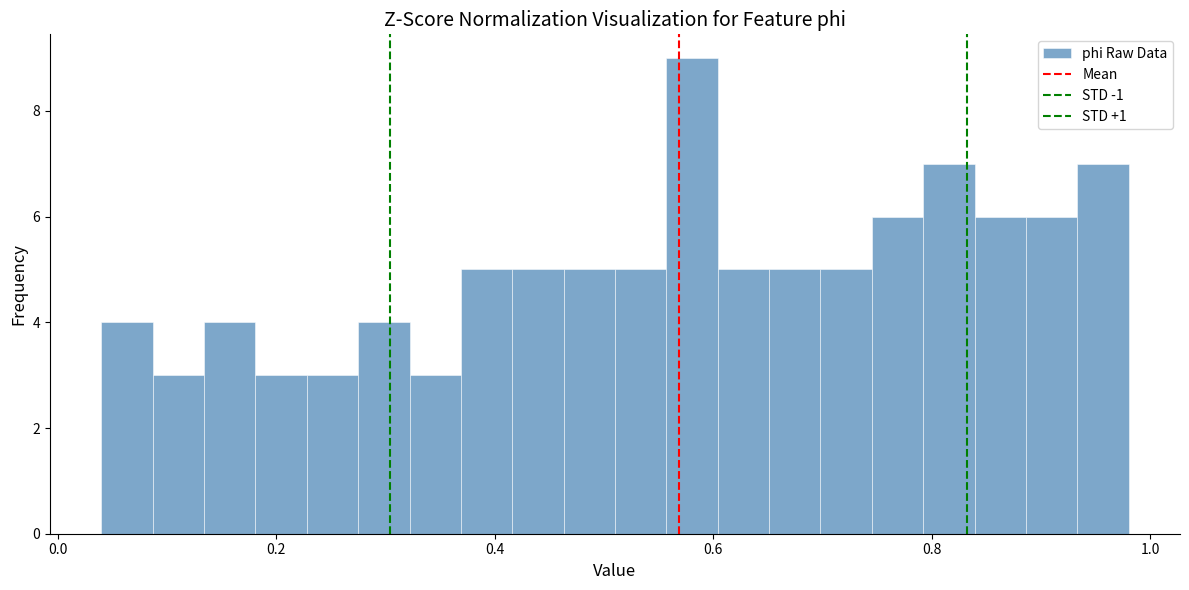

Read against the x-axis, roughly where is the centre of the tallest bar?

0.58